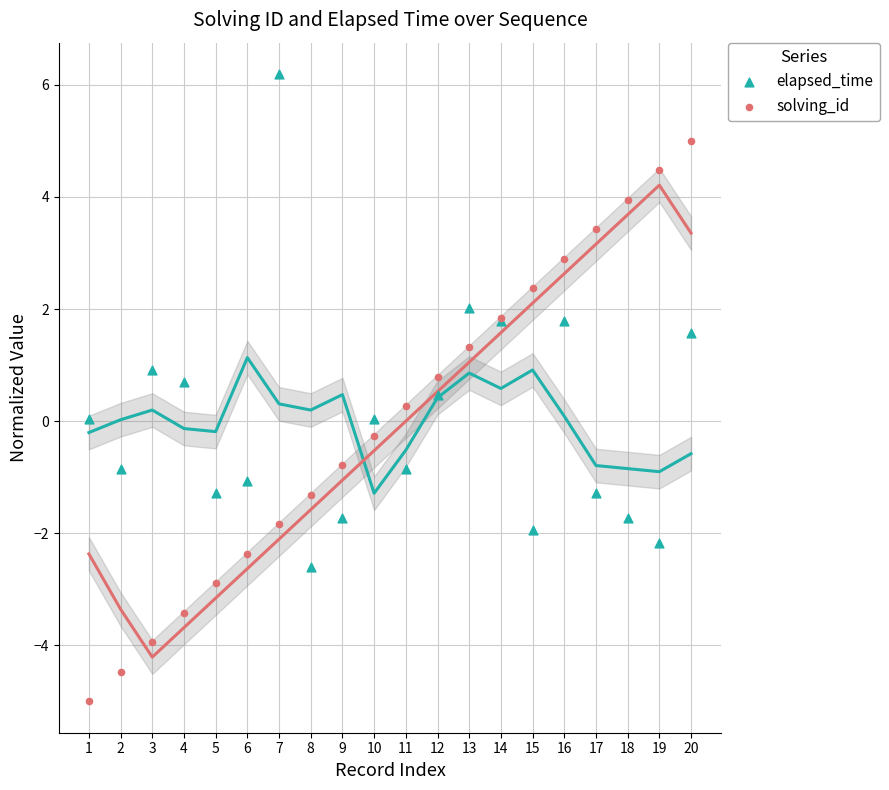

Which series has the widest spread of Y values?

solving_id